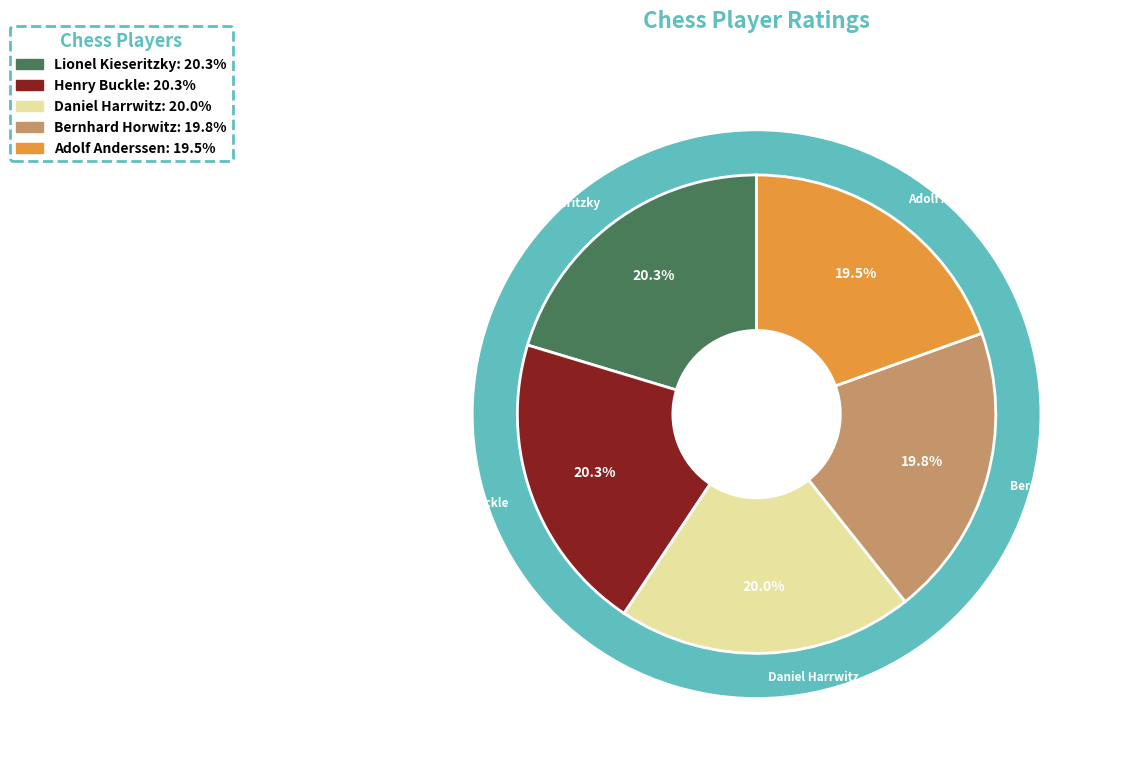

How many segments does this pie chart have?

5